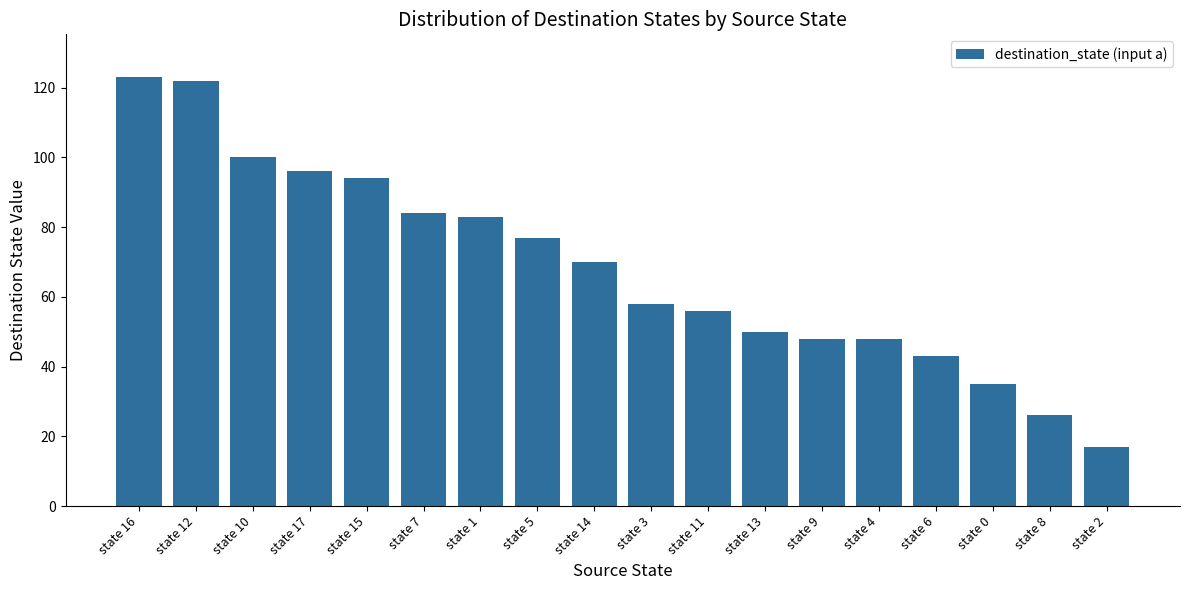

How many bars are there in total?

18